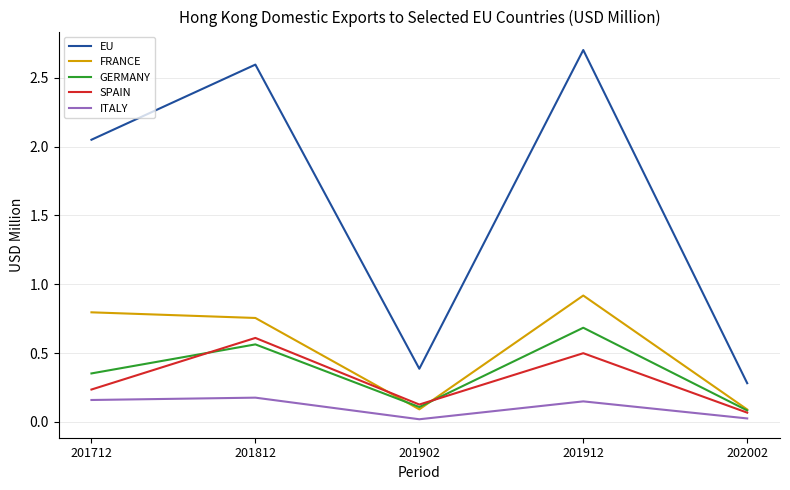

Which category has the highest value across all series?

201912